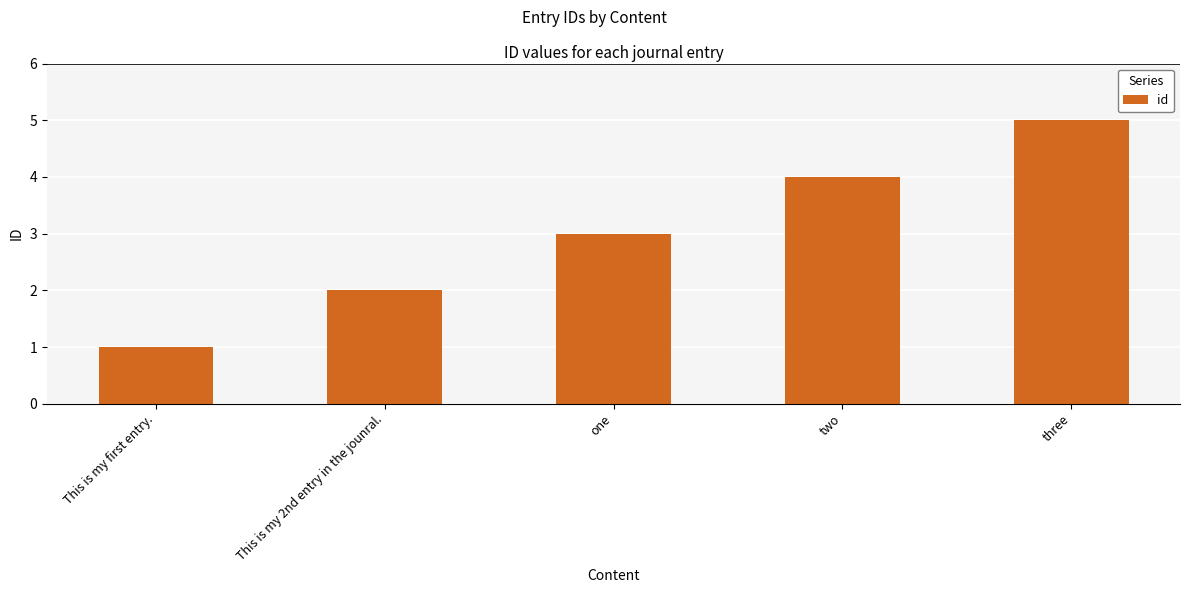

The value at This is my 2nd entry in the jounral. is 3. True or false?

False